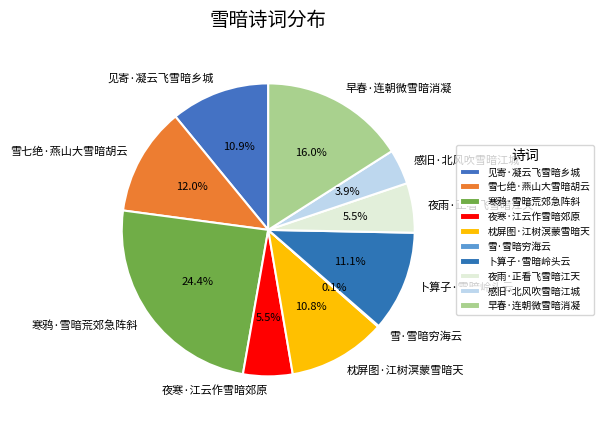

Is there a majority slice in this chart?

No